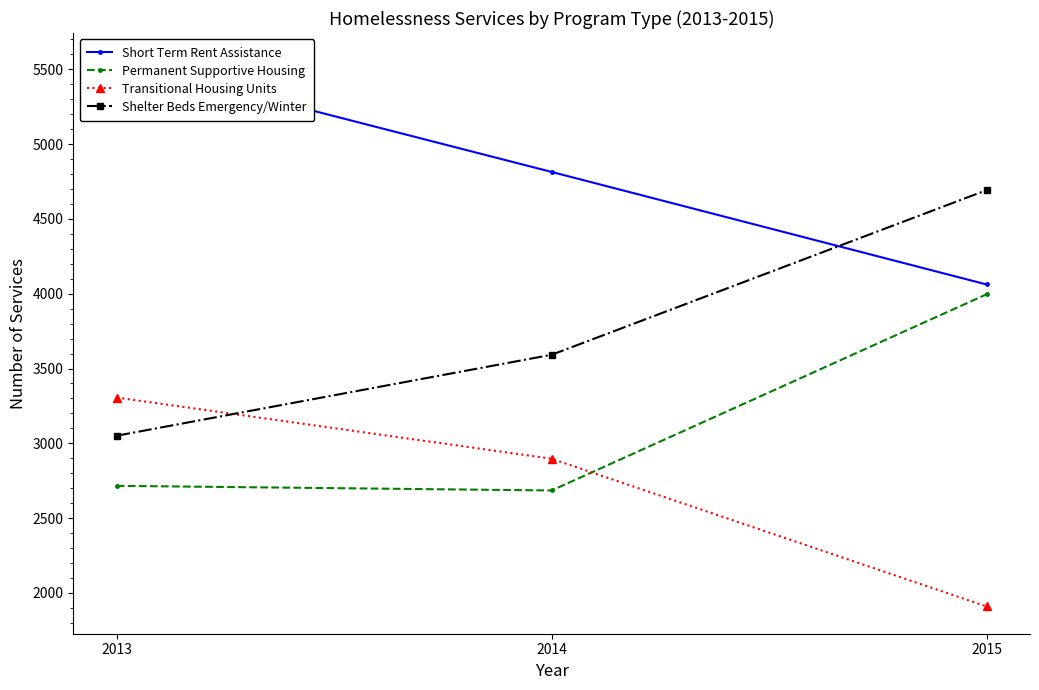

Where does the Short Term Rent Assistance series first go above 4814?

2013